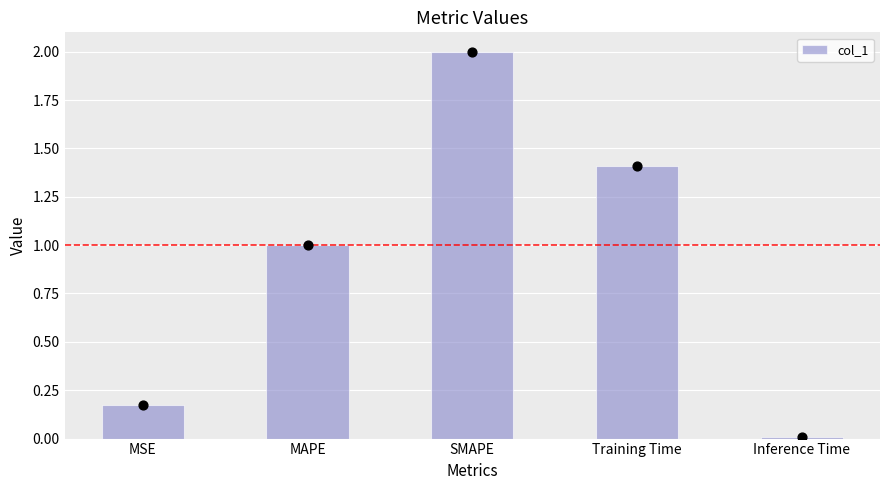

What is the change in value from MAPE to Training Time?

+0.4